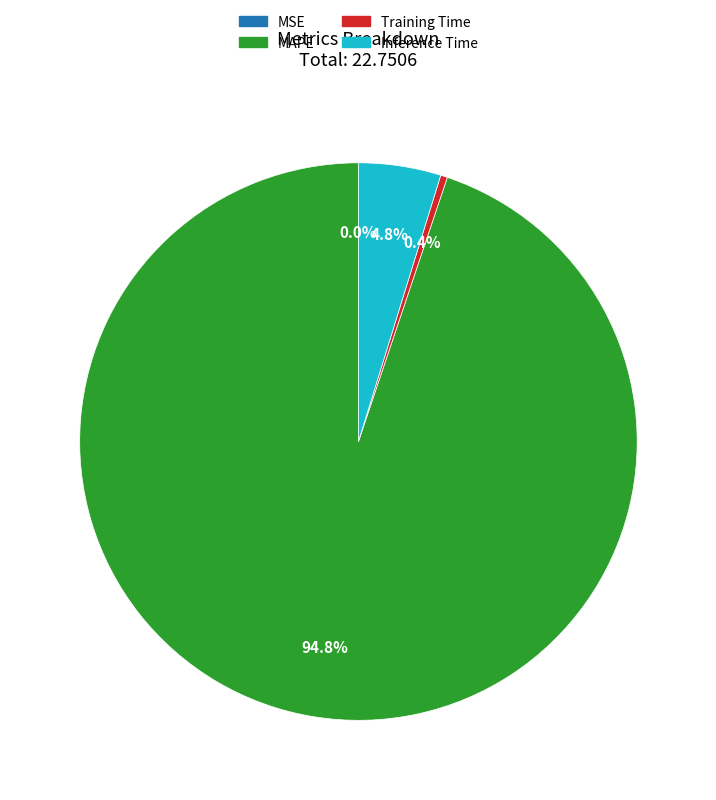

Which slice is the largest?

MAPE